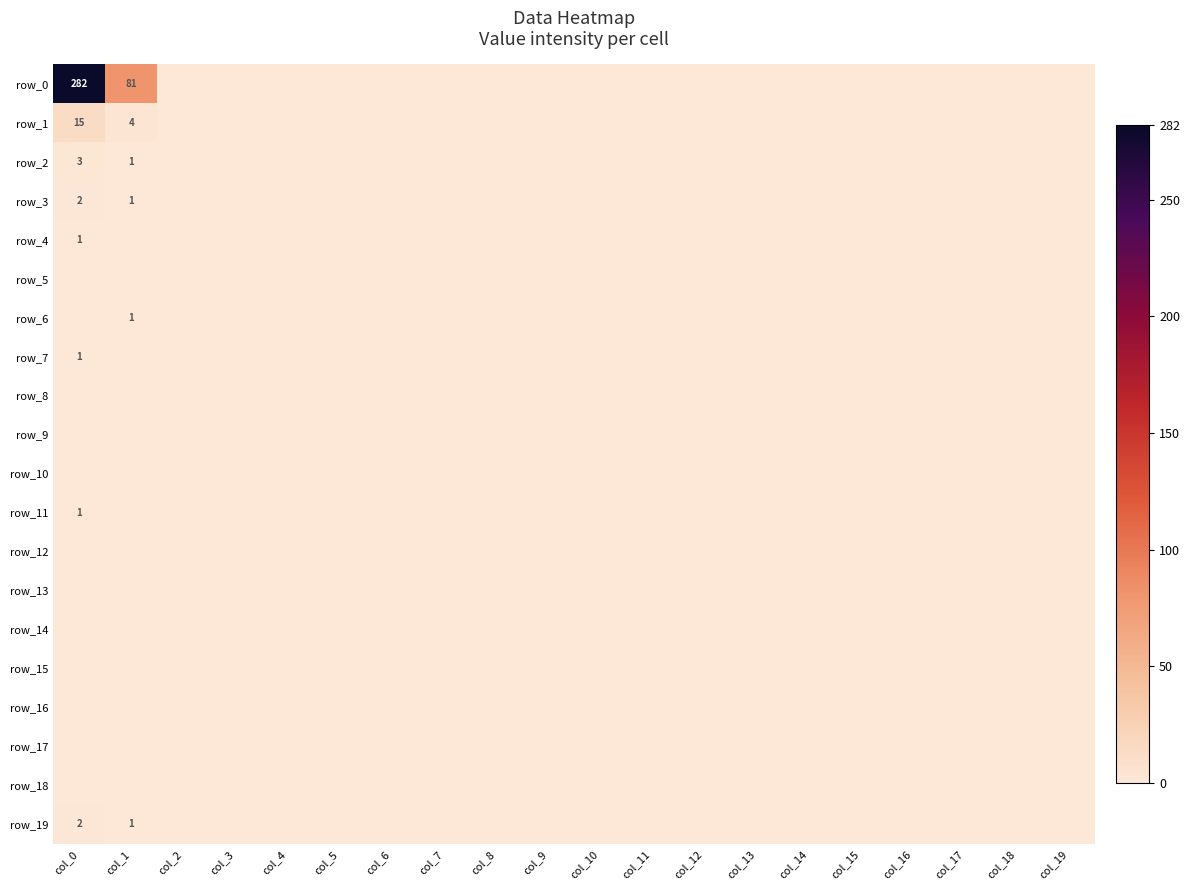

Reading left to right, list all the values displayed in this chart.

row_0: col_0=282	col_1=81	col_2=0	col_3=0	col_4=0	col_5=0	col_6=0	col_7=0	col_8=0	col_9=0	col_10=0	col_11=0	col_12=0	col_13=0	col_14=0	col_15=0	col_16=0	col_17=0	col_18=0	col_19=0
row_1: col_0=15	col_1=4	col_2=0	col_3=0	col_4=0	col_5=0	col_6=0	col_7=0	col_8=0	col_9=0	col_10=0	col_11=0	col_12=0	col_13=0	col_14=0	col_15=0	col_16=0	col_17=0	col_18=0	col_19=0
row_2: col_0=3	col_1=1	col_2=0	col_3=0	col_4=0	col_5=0	col_6=0	col_7=0	col_8=0	col_9=0	col_10=0	col_11=0	col_12=0	col_13=0	col_14=0	col_15=0	col_16=0	col_17=0	col_18=0	col_19=0
row_3: col_0=2	col_1=1	col_2=0	col_3=0	col_4=0	col_5=0	col_6=0	col_7=0	col_8=0	col_9=0	col_10=0	col_11=0	col_12=0	col_13=0	col_14=0	col_15=0	col_16=0	col_17=0	col_18=0	col_19=0
row_4: col_0=1	col_1=0	col_2=0	col_3=0	col_4=0	col_5=0	col_6=0	col_7=0	col_8=0	col_9=0	col_10=0	col_11=0	col_12=0	col_13=0	col_14=0	col_15=0	col_16=0	col_17=0	col_18=0	col_19=0
row_5: col_0=0	col_1=0	col_2=0	col_3=0	col_4=0	col_5=0	col_6=0	col_7=0	col_8=0	col_9=0	col_10=0	col_11=0	col_12=0	col_13=0	col_14=0	col_15=0	col_16=0	col_17=0	col_18=0	col_19=0
row_6: col_0=0	col_1=1	col_2=0	col_3=0	col_4=0	col_5=0	col_6=0	col_7=0	col_8=0	col_9=0	col_10=0	col_11=0	col_12=0	col_13=0	col_14=0	col_15=0	col_16=0	col_17=0	col_18=0	col_19=0
row_7: col_0=1	col_1=0	col_2=0	col_3=0	col_4=0	col_5=0	col_6=0	col_7=0	col_8=0	col_9=0	col_10=0	col_11=0	col_12=0	col_13=0	col_14=0	col_15=0	col_16=0	col_17=0	col_18=0	col_19=0
row_8: col_0=0	col_1=0	col_2=0	col_3=0	col_4=0	col_5=0	col_6=0	col_7=0	col_8=0	col_9=0	col_10=0	col_11=0	col_12=0	col_13=0	col_14=0	col_15=0	col_16=0	col_17=0	col_18=0	col_19=0
row_9: col_0=0	col_1=0	col_2=0	col_3=0	col_4=0	col_5=0	col_6=0	col_7=0	col_8=0	col_9=0	col_10=0	col_11=0	col_12=0	col_13=0	col_14=0	col_15=0	col_16=0	col_17=0	col_18=0	col_19=0
row_10: col_0=0	col_1=0	col_2=0	col_3=0	col_4=0	col_5=0	col_6=0	col_7=0	col_8=0	col_9=0	col_10=0	col_11=0	col_12=0	col_13=0	col_14=0	col_15=0	col_16=0	col_17=0	col_18=0	col_19=0
row_11: col_0=1	col_1=0	col_2=0	col_3=0	col_4=0	col_5=0	col_6=0	col_7=0	col_8=0	col_9=0	col_10=0	col_11=0	col_12=0	col_13=0	col_14=0	col_15=0	col_16=0	col_17=0	col_18=0	col_19=0
row_12: col_0=0	col_1=0	col_2=0	col_3=0	col_4=0	col_5=0	col_6=0	col_7=0	col_8=0	col_9=0	col_10=0	col_11=0	col_12=0	col_13=0	col_14=0	col_15=0	col_16=0	col_17=0	col_18=0	col_19=0
row_13: col_0=0	col_1=0	col_2=0	col_3=0	col_4=0	col_5=0	col_6=0	col_7=0	col_8=0	col_9=0	col_10=0	col_11=0	col_12=0	col_13=0	col_14=0	col_15=0	col_16=0	col_17=0	col_18=0	col_19=0
row_14: col_0=0	col_1=0	col_2=0	col_3=0	col_4=0	col_5=0	col_6=0	col_7=0	col_8=0	col_9=0	col_10=0	col_11=0	col_12=0	col_13=0	col_14=0	col_15=0	col_16=0	col_17=0	col_18=0	col_19=0
row_15: col_0=0	col_1=0	col_2=0	col_3=0	col_4=0	col_5=0	col_6=0	col_7=0	col_8=0	col_9=0	col_10=0	col_11=0	col_12=0	col_13=0	col_14=0	col_15=0	col_16=0	col_17=0	col_18=0	col_19=0
row_16: col_0=0	col_1=0	col_2=0	col_3=0	col_4=0	col_5=0	col_6=0	col_7=0	col_8=0	col_9=0	col_10=0	col_11=0	col_12=0	col_13=0	col_14=0	col_15=0	col_16=0	col_17=0	col_18=0	col_19=0
row_17: col_0=0	col_1=0	col_2=0	col_3=0	col_4=0	col_5=0	col_6=0	col_7=0	col_8=0	col_9=0	col_10=0	col_11=0	col_12=0	col_13=0	col_14=0	col_15=0	col_16=0	col_17=0	col_18=0	col_19=0
row_18: col_0=0	col_1=0	col_2=0	col_3=0	col_4=0	col_5=0	col_6=0	col_7=0	col_8=0	col_9=0	col_10=0	col_11=0	col_12=0	col_13=0	col_14=0	col_15=0	col_16=0	col_17=0	col_18=0	col_19=0
row_19: col_0=2	col_1=1	col_2=0	col_3=0	col_4=0	col_5=0	col_6=0	col_7=0	col_8=0	col_9=0	col_10=0	col_11=0	col_12=0	col_13=0	col_14=0	col_15=0	col_16=0	col_17=0	col_18=0	col_19=0